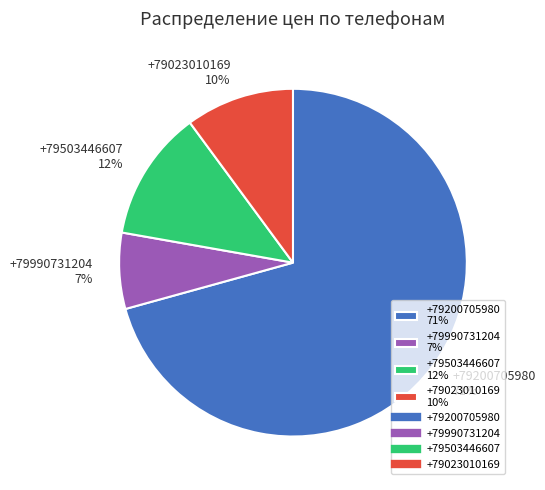

Which slice is the largest?

+79200705980